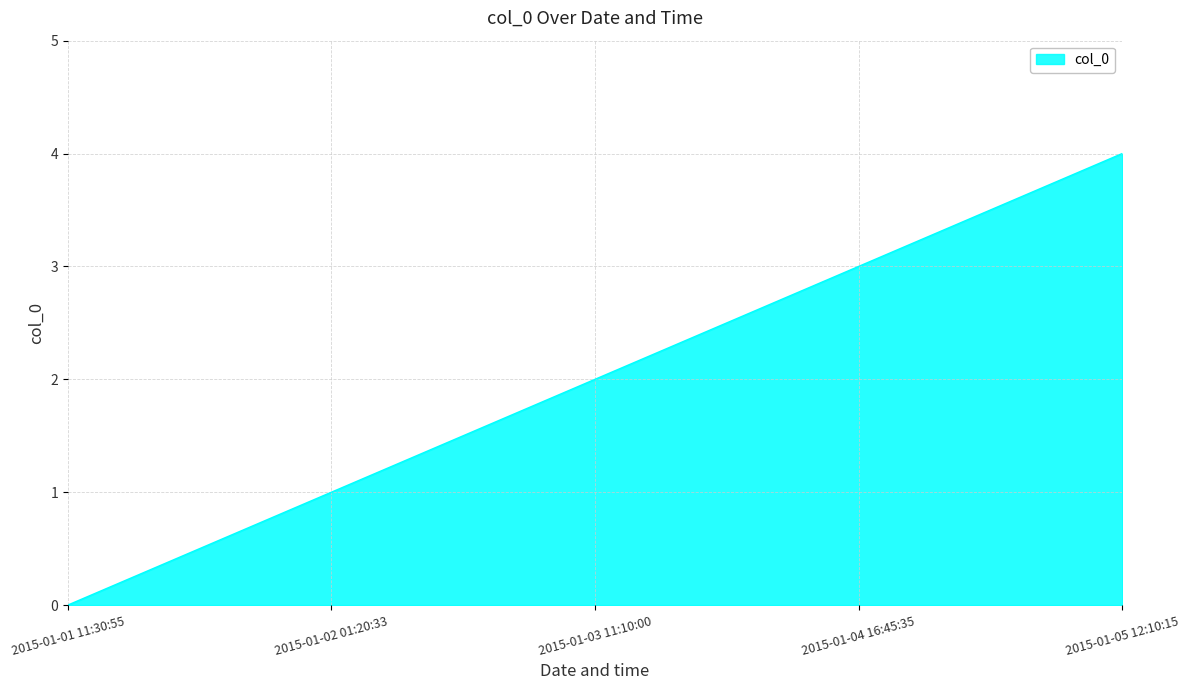

Rank the categories by value from highest to lowest.

2015-01-05 12:10:15, 2015-01-04 16:45:35, 2015-01-03 11:10:00, 2015-01-02 01:20:33, 2015-01-01 11:30:55